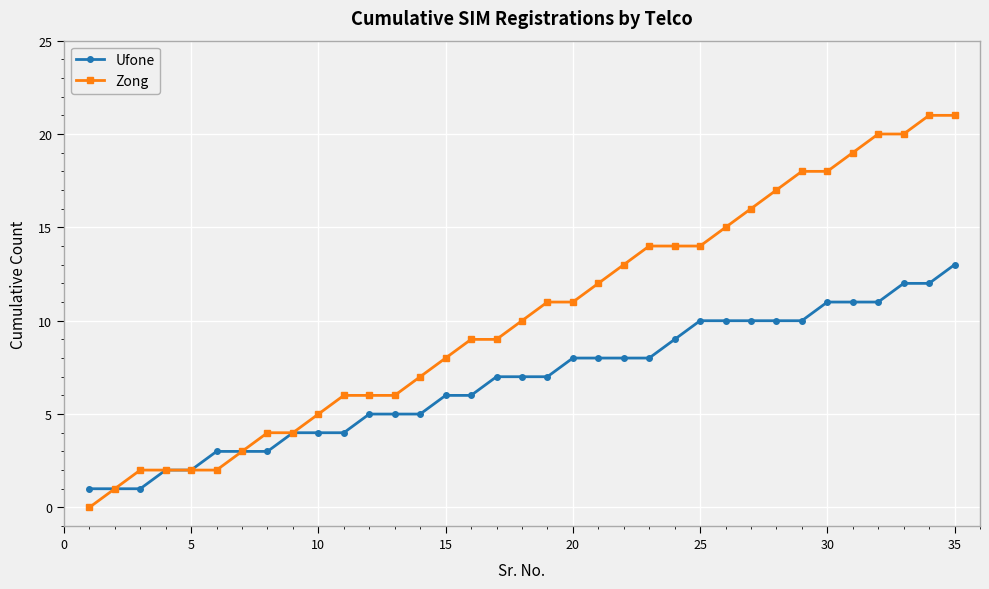

What is the highest value of the Zong series?

21